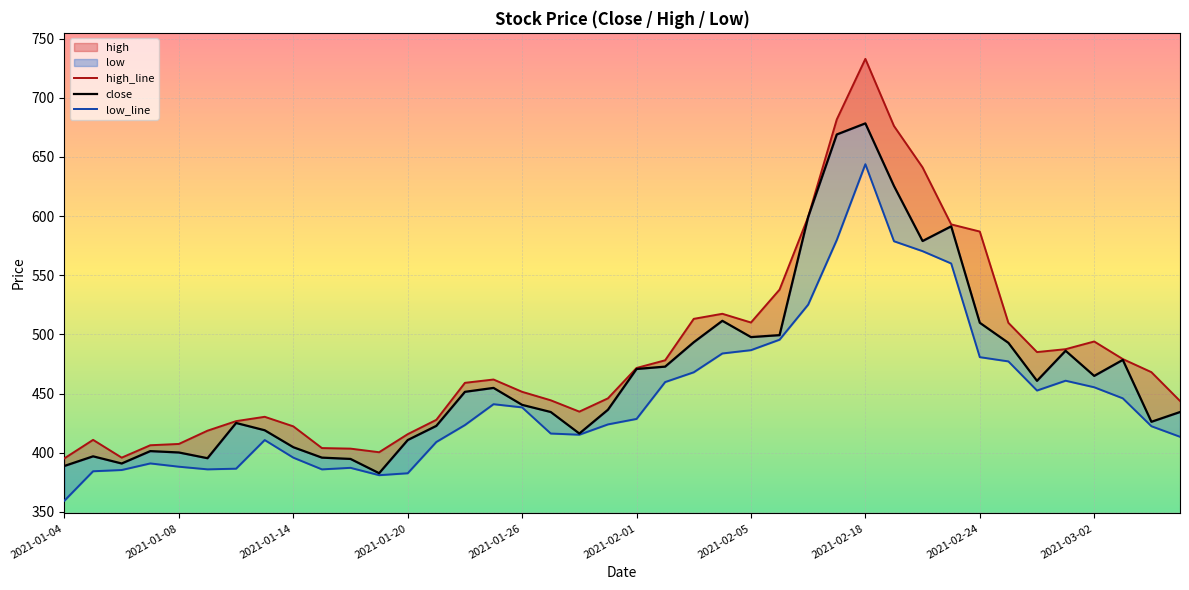

True or false: high_line and close cross at least once.

False